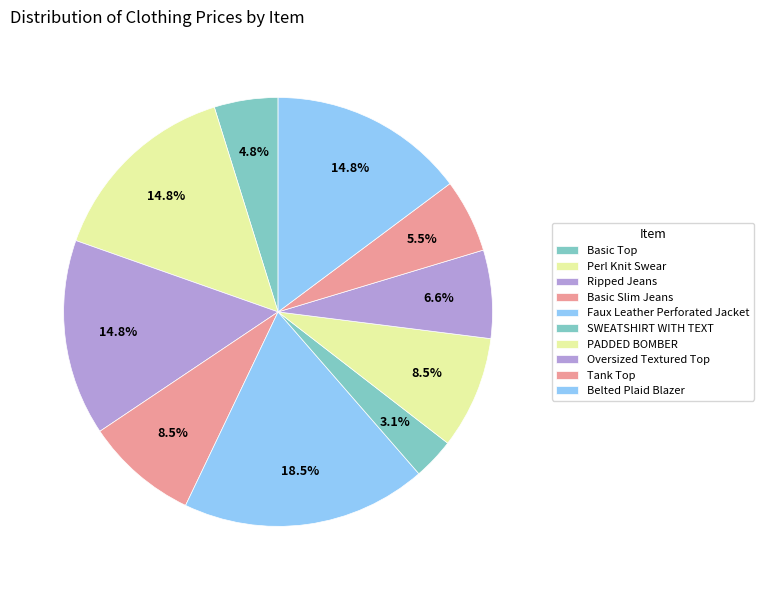

What is the ratio of the value at Basic Slim Jeans to the value at Belted Plaid Blazer?

0.6